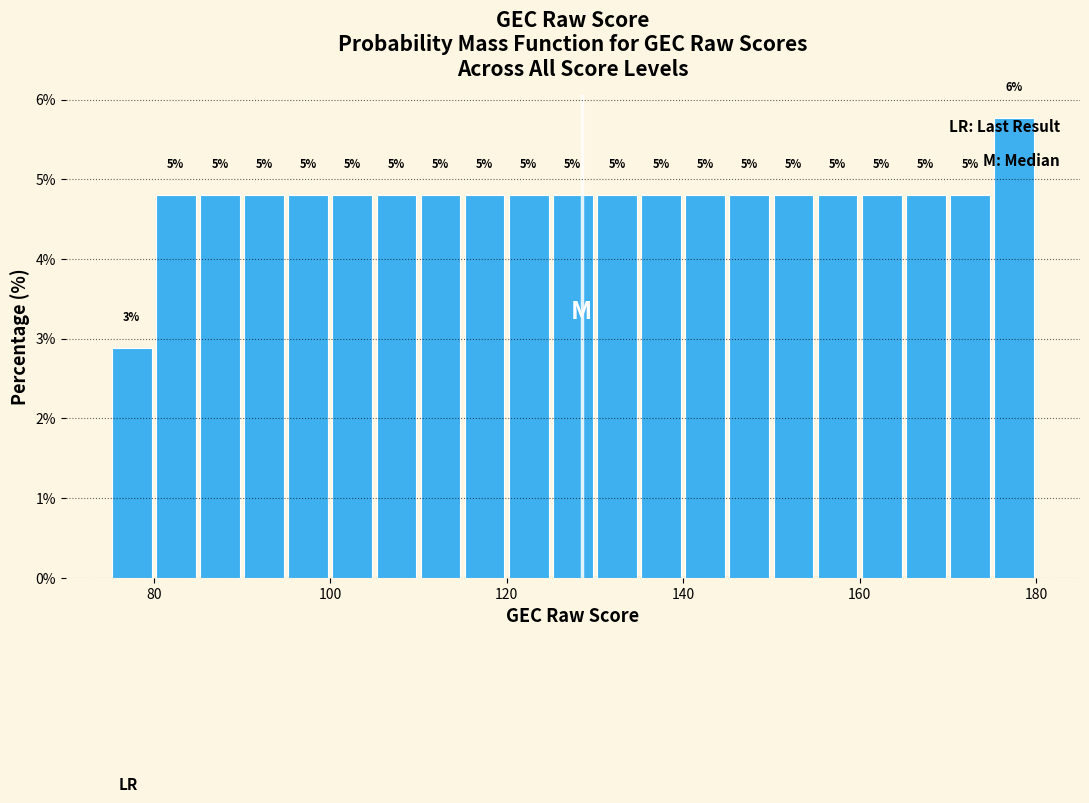

Read against the x-axis, roughly where is the centre of the tallest bar?

178